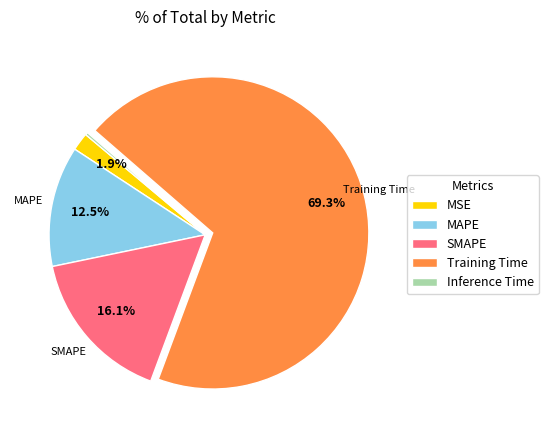

Does any single category account for the majority?

Yes